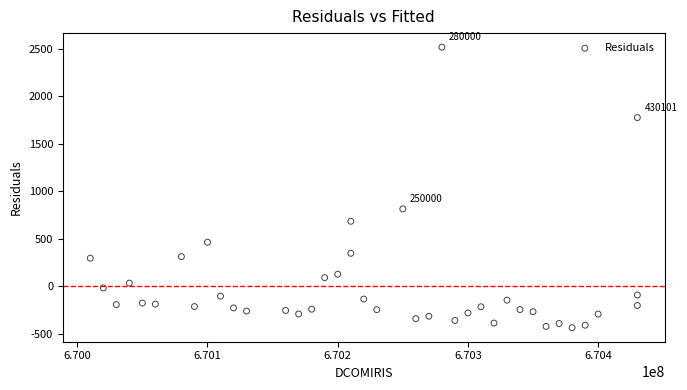

What Y value in the scatter plot is closest to 1038?

812.4